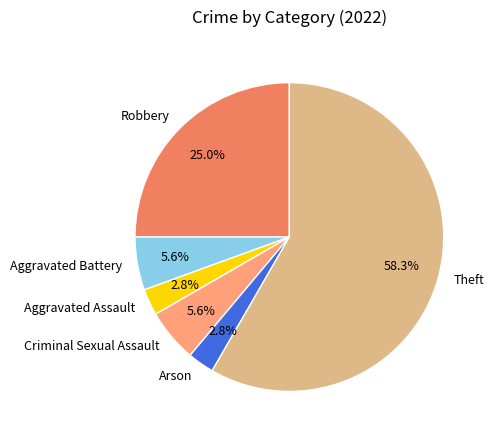

Is there any slice that represents more than half of the pie?

Yes